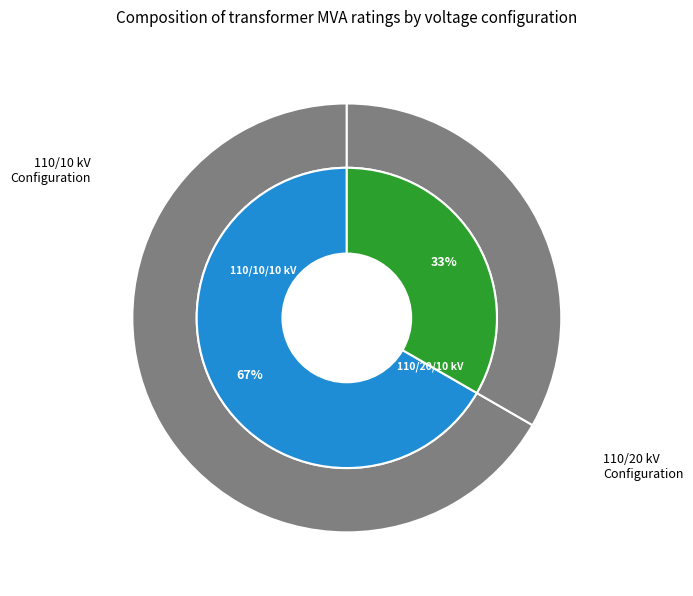

How many slices are in this pie chart?

2